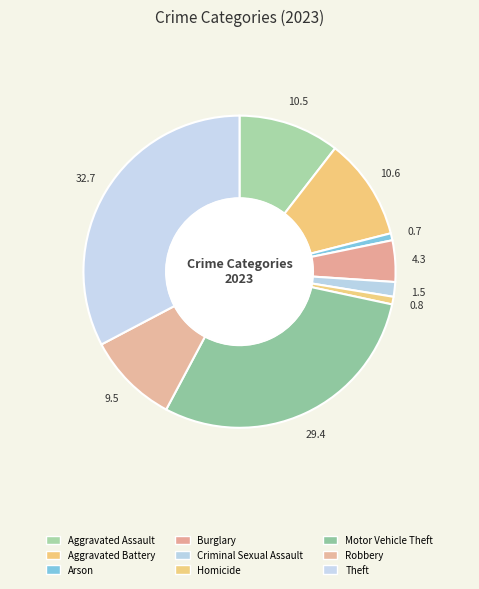

Which slice is the largest?

Theft